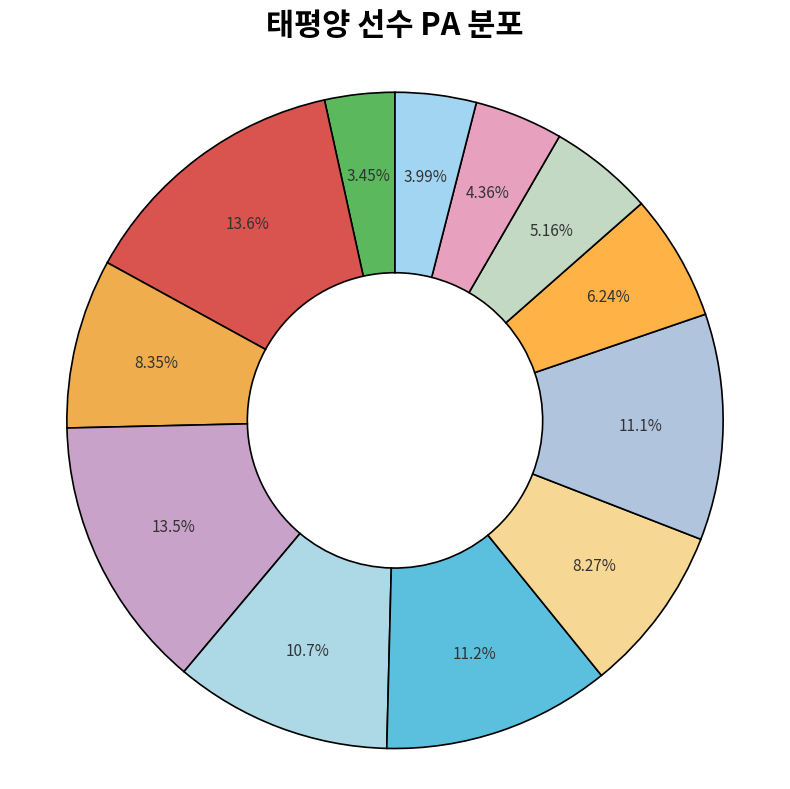

How many segments does this pie chart have?

12